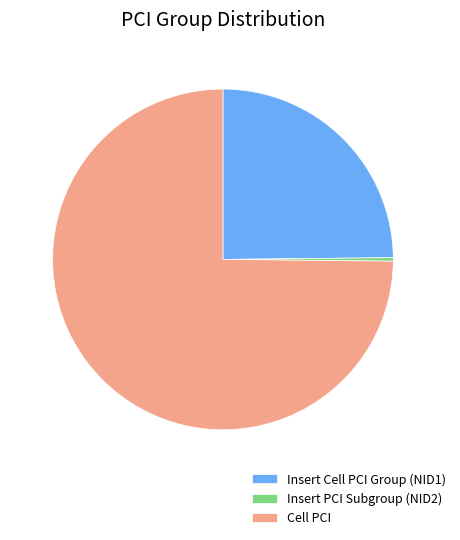

Between Cell PCI and Insert PCI Subgroup (NID2), which is larger?

Cell PCI